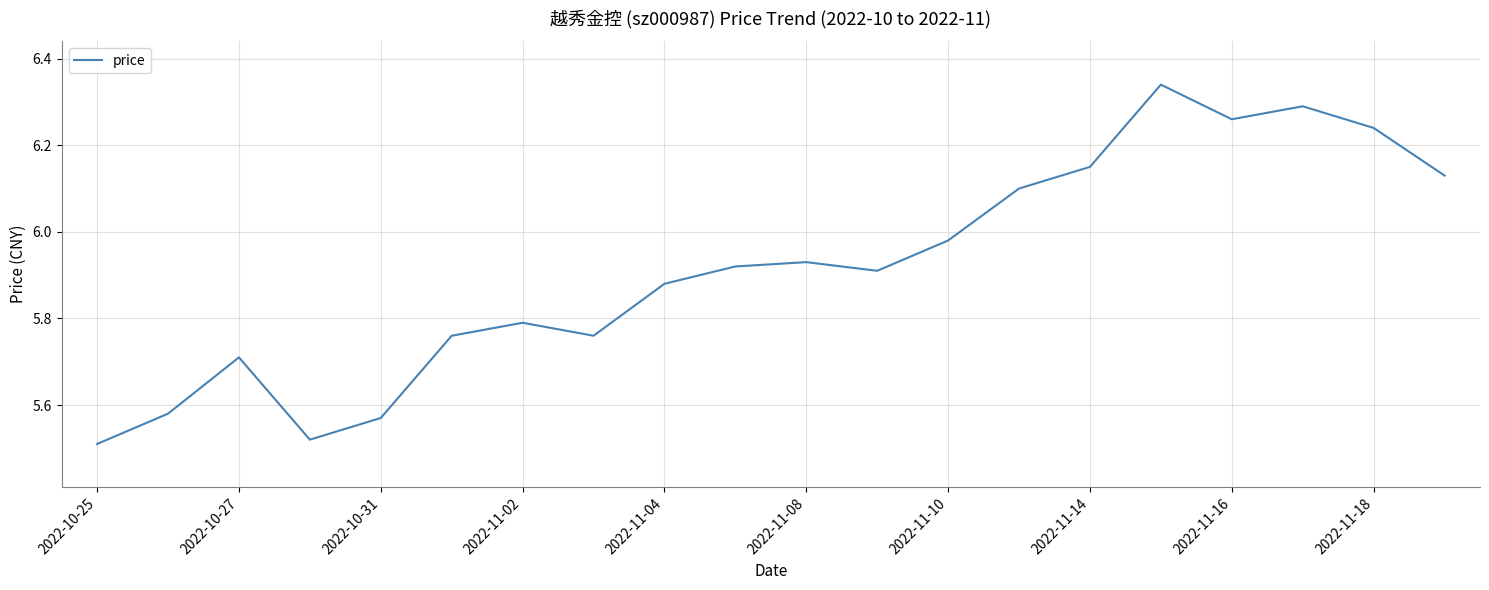

How many lines are shown in the chart?

1